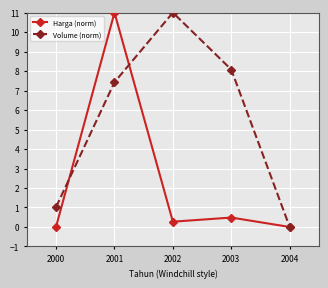

What is the difference between the maximum and second lowest values in the Volume (norm) series?

10.0